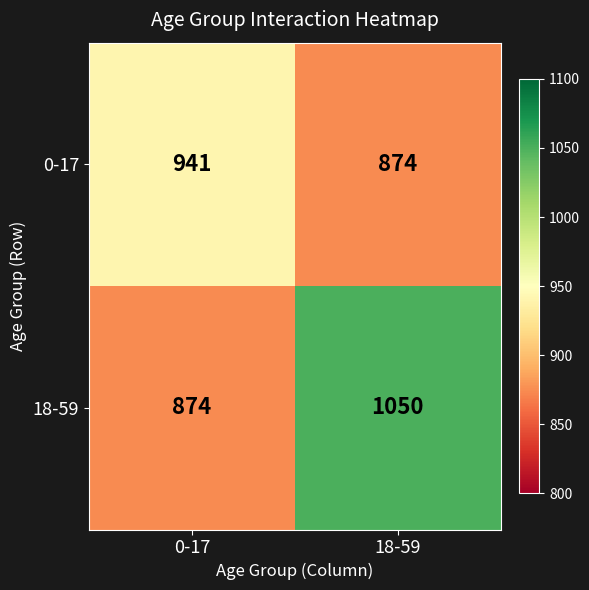

Reading left to right, list all the values displayed in this chart.

0-17: 941	874
18-59: 874	1050